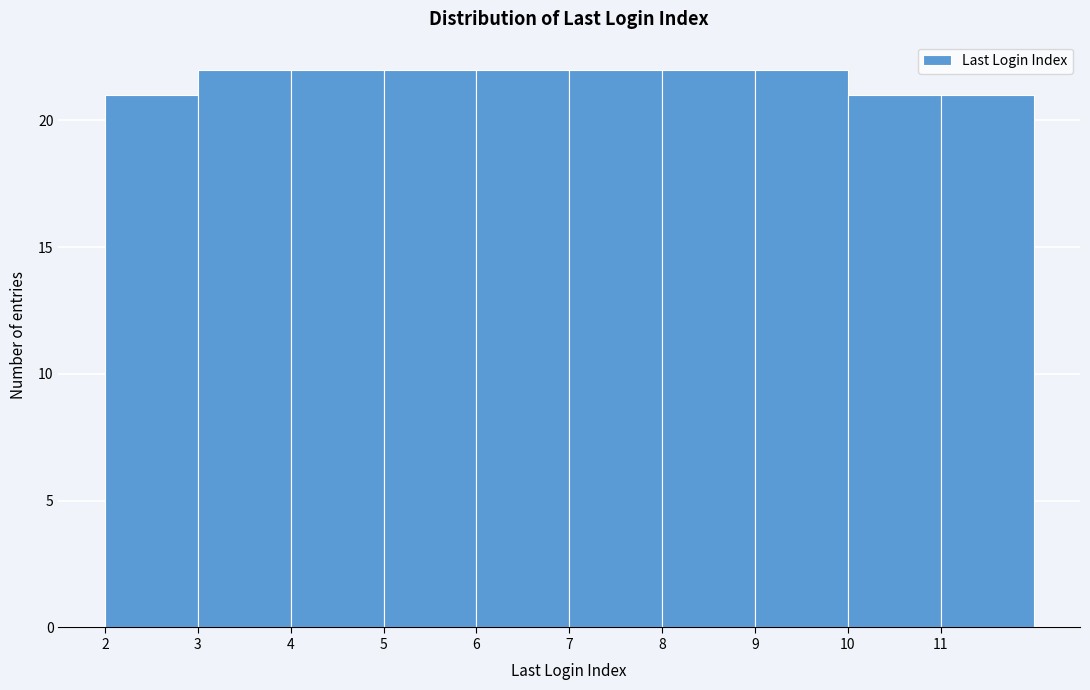

Reading left to right, transcribe this chart: for each bar, give the range it covers on the x-axis and its height. The values are not printed on the chart, so give them approximately, as read against the axis.

2 to 3: 21
3 to 4: 22
4 to 5: 22
5 to 6: 22
6 to 7: 22
7 to 8: 22
8 to 9: 22
9 to 10: 22
10 to 11: 21
11 to 12: 21